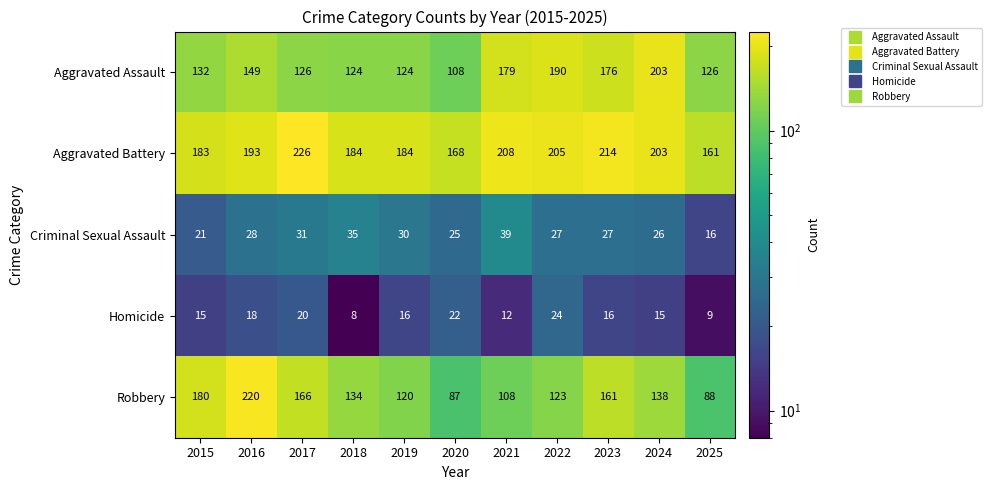

List the series in order of their peak value, lowest first.

Homicide, Criminal Sexual Assault, Aggravated Assault, Robbery, Aggravated Battery